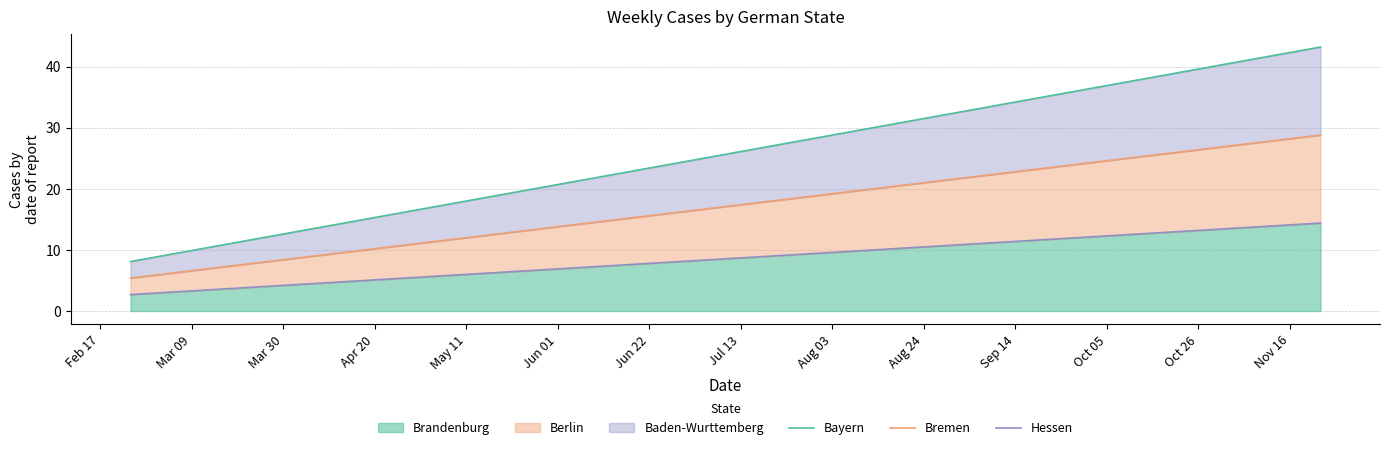

Is it true that Brandenburg equals 1.7 at Mar 09?

False